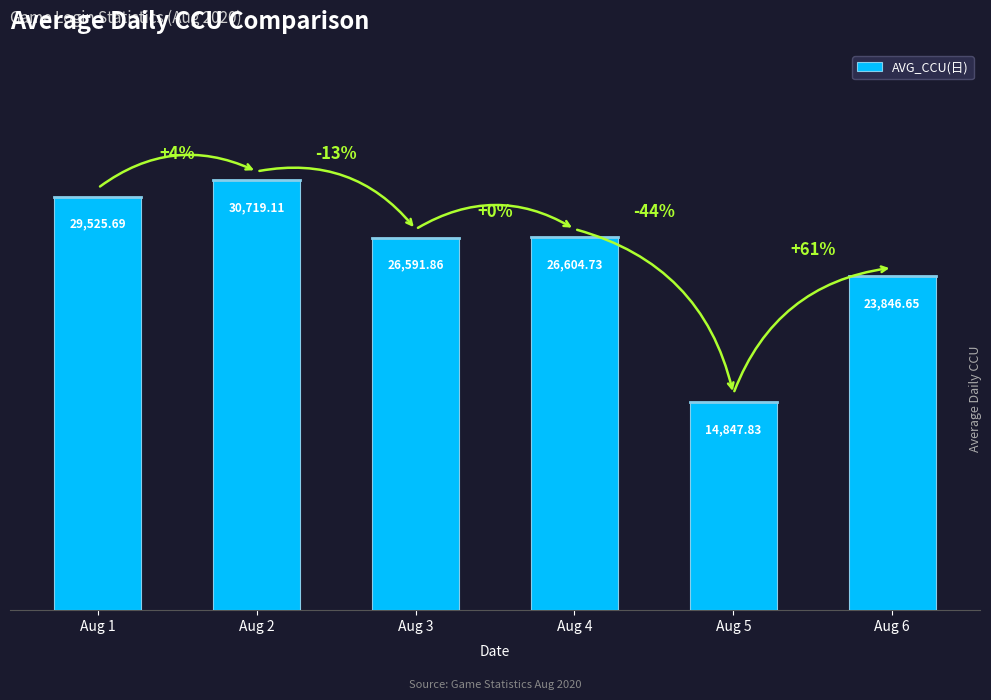

How many bars are there in total?

6